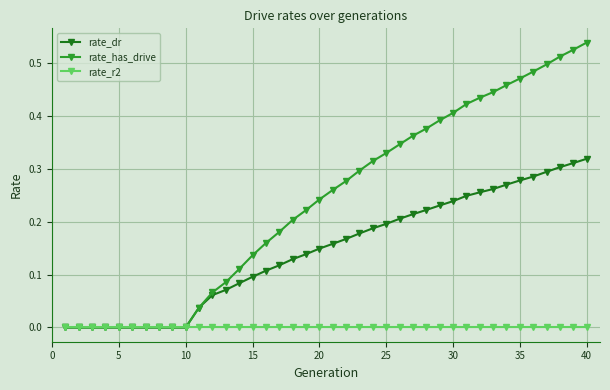

Which series has the largest range (max minus min)?

rate_has_drive